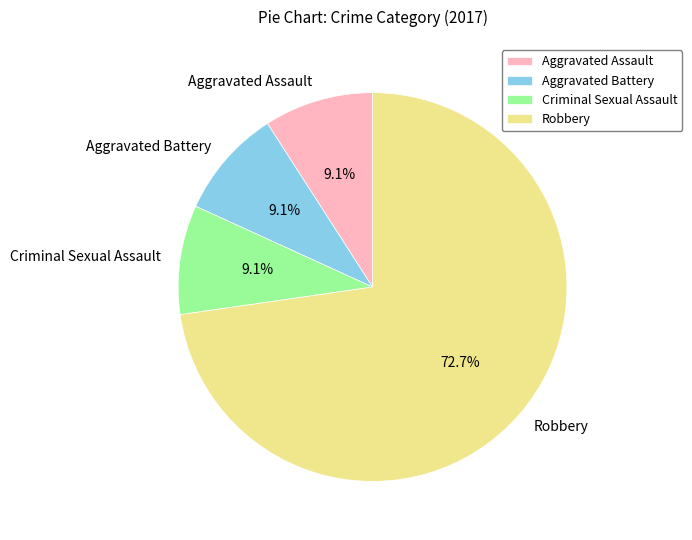

Approximately how many times larger is the value at Criminal Sexual Assault compared to Aggravated Assault?

1.0